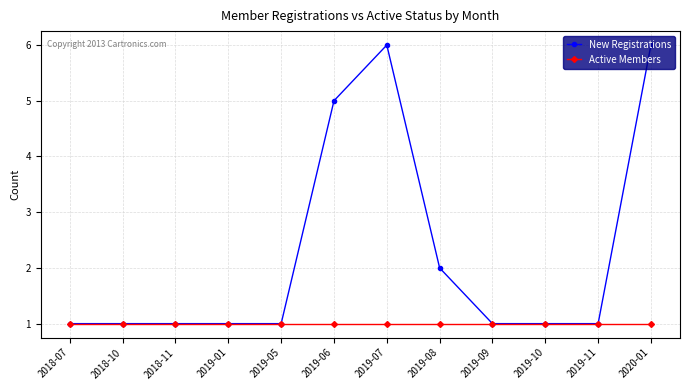

What is the label of the 1st point from the left?

2018-07